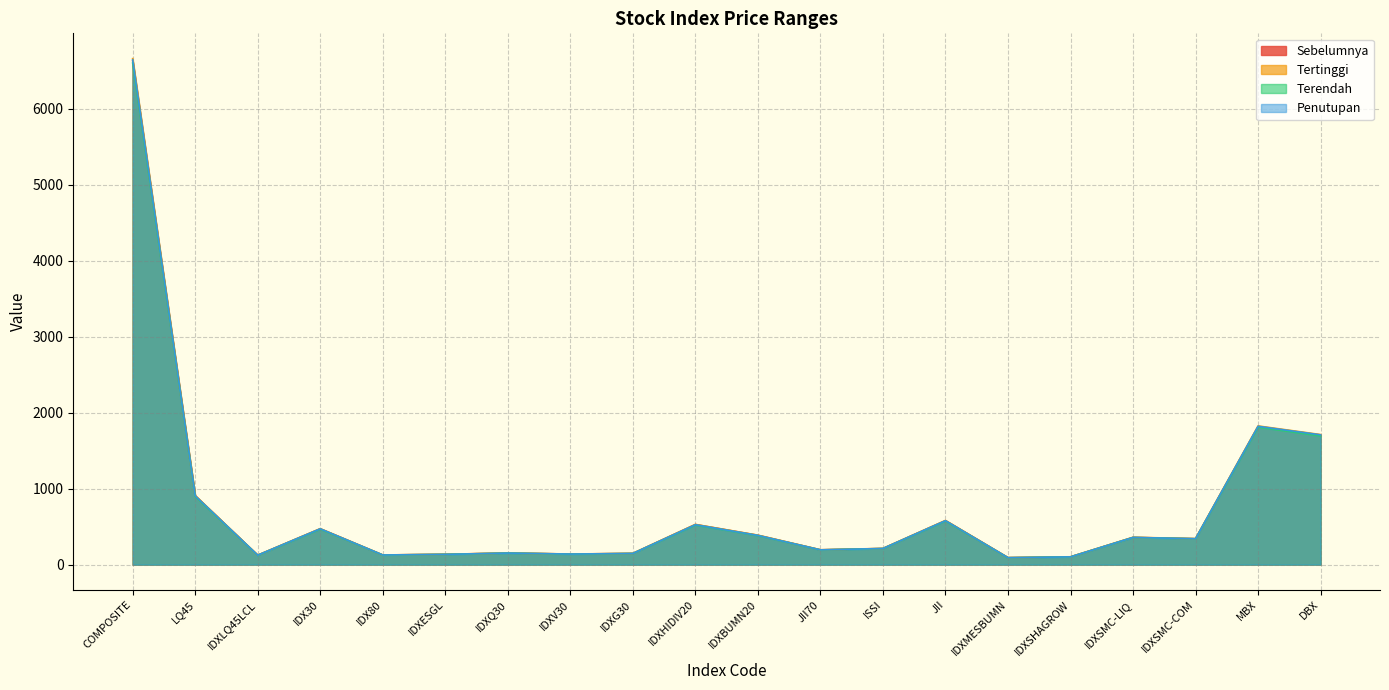

Is the value of Terendah at DBX greater than the value of Penutupan at IDXESGL?

Yes